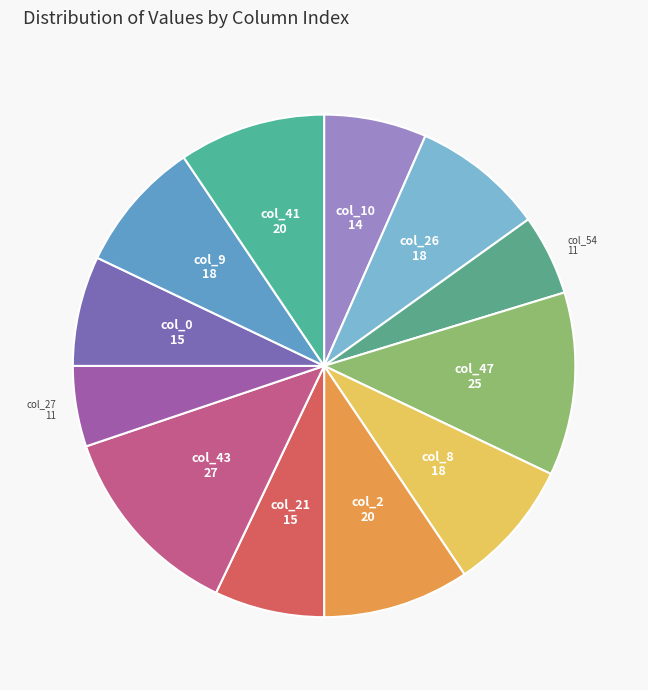

Does any single category account for the majority?

No